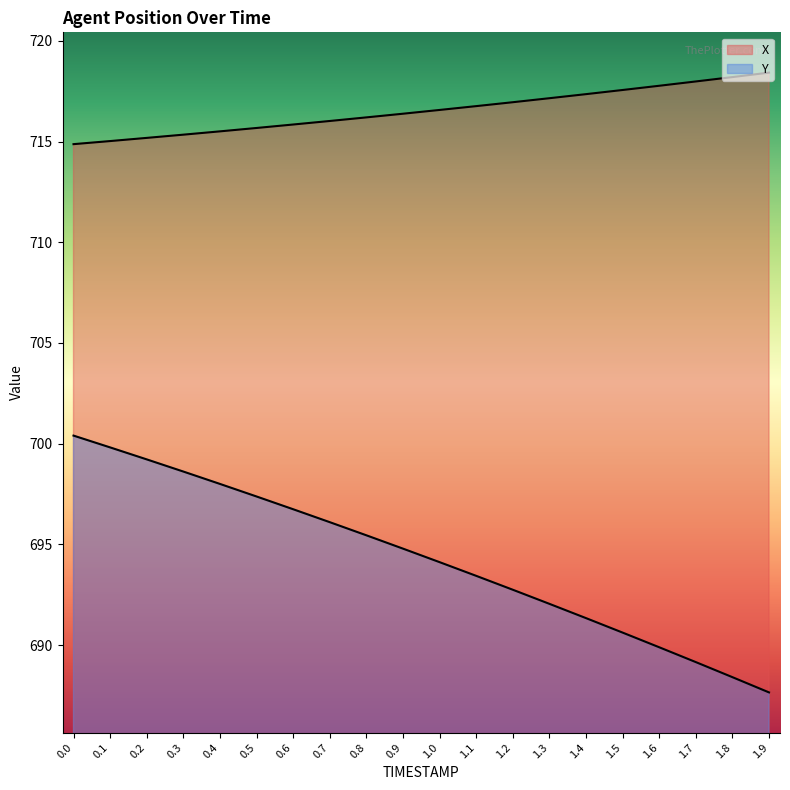

What position from the right is 1.6?

4